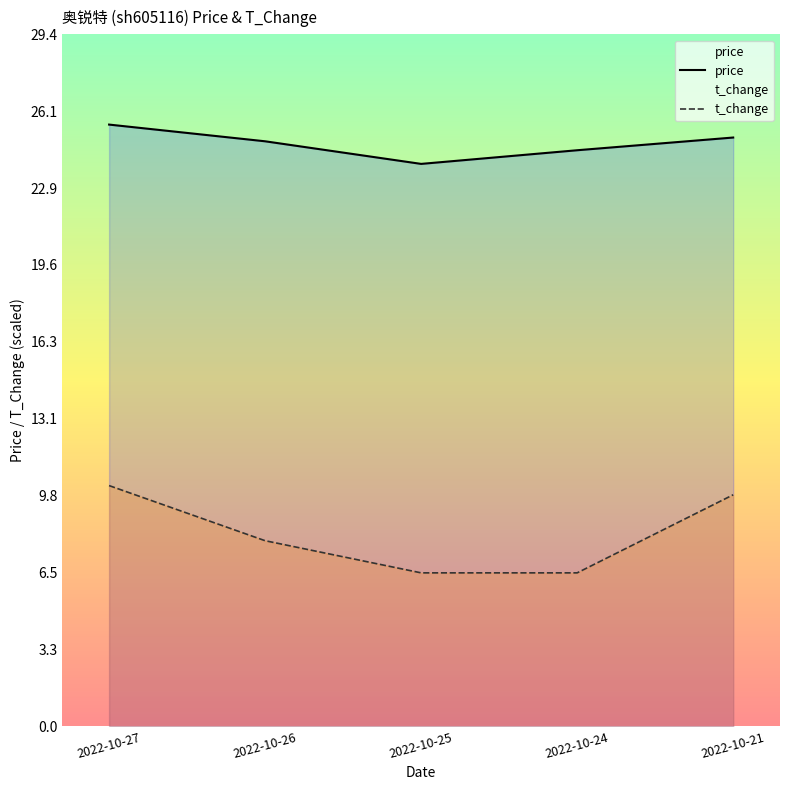

What is the value of the price point at the 2nd from the left?

24.9